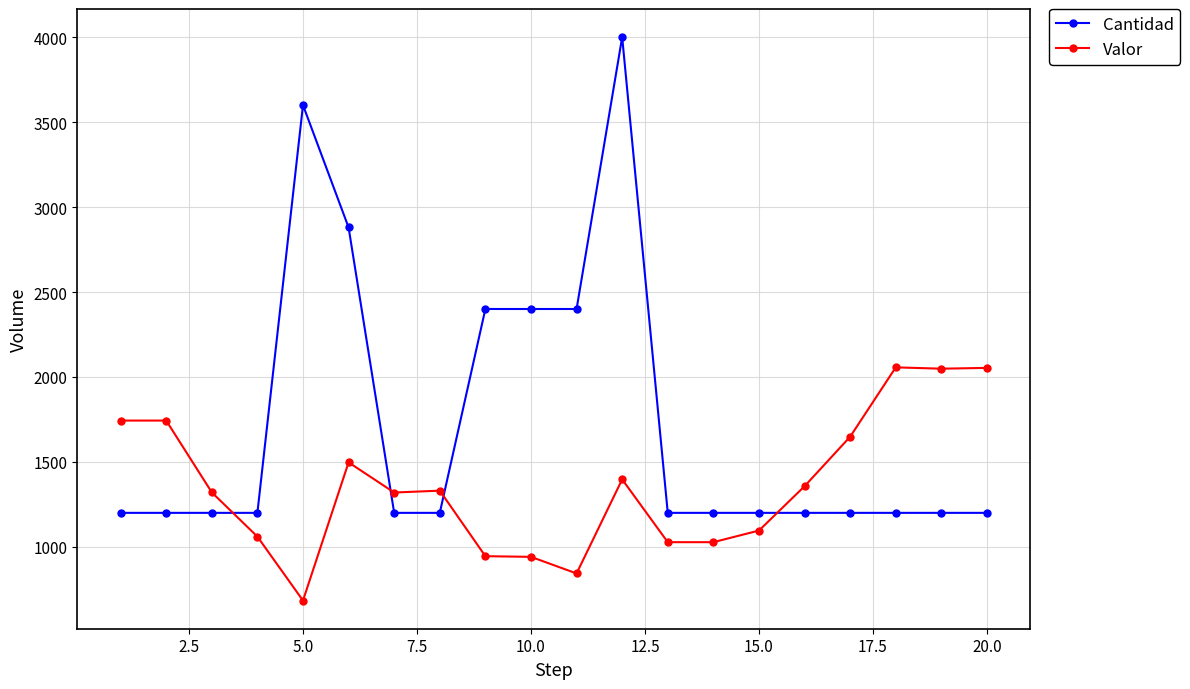

What is the value of the Cantidad point at the 17th from the left?

1200.0